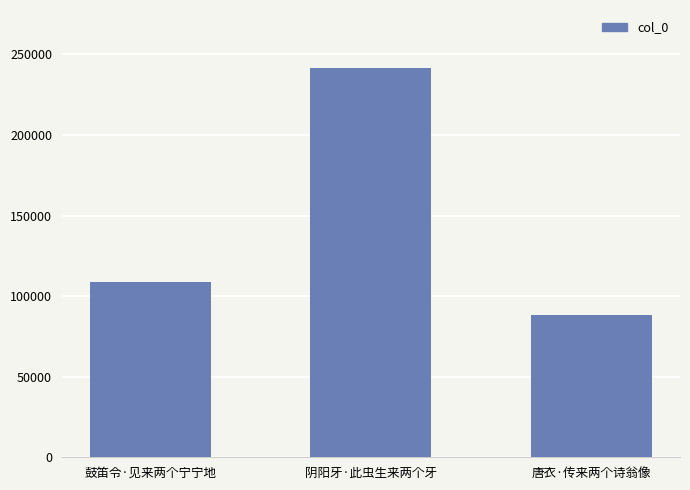

Where is the data nearest to the value 164821?

鼓笛令·见来两个宁宁地